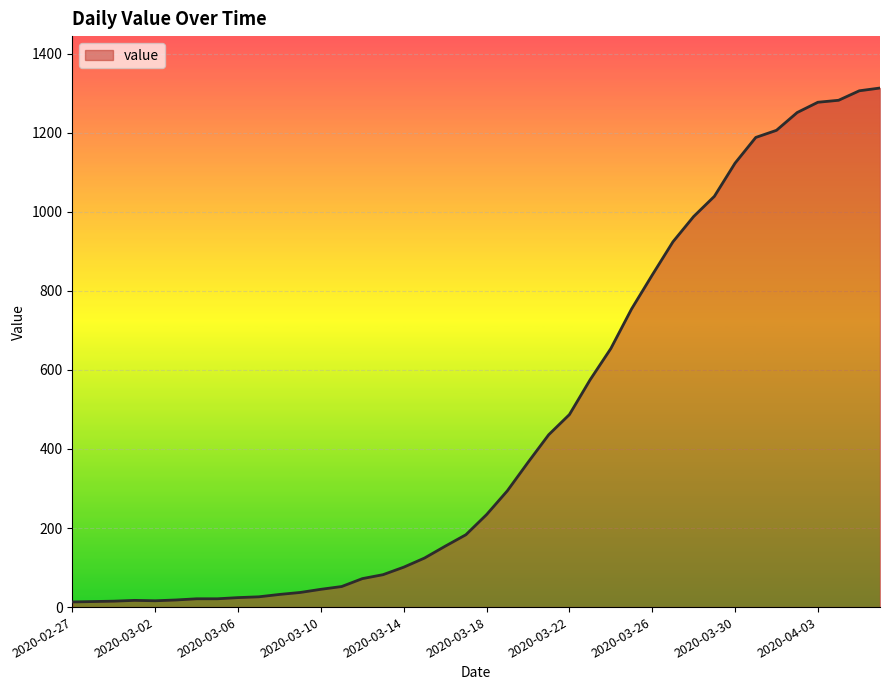

What is the difference between the maximum and minimum values?

1300